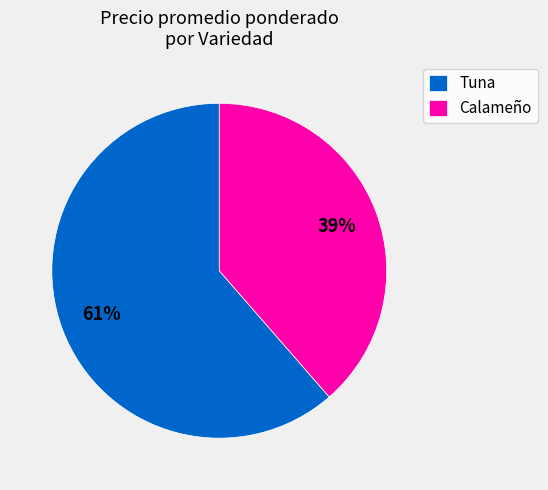

How many segments does this pie chart have?

2